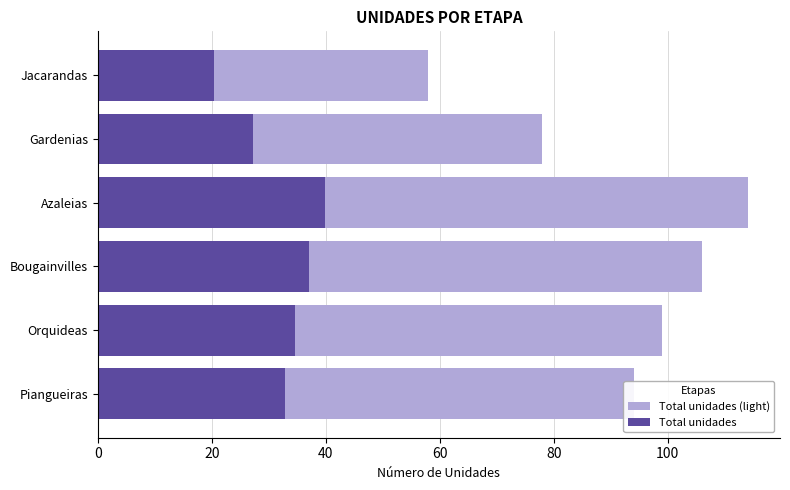

What are all the series names shown in the legend?

Total unidades (light), Total unidades